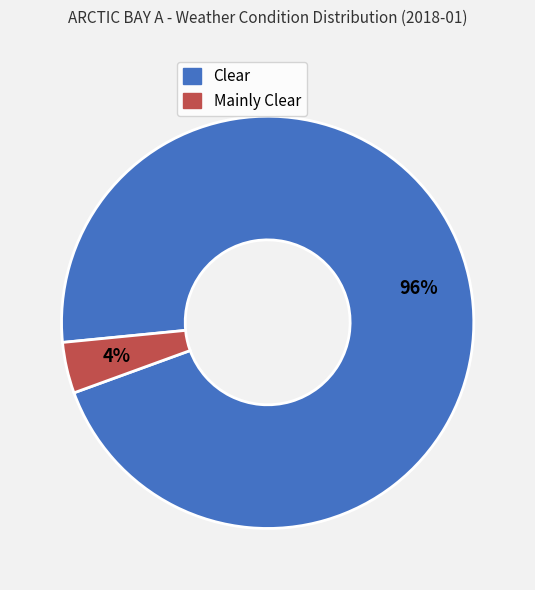

What is the smallest slice in the pie chart?

Mainly Clear